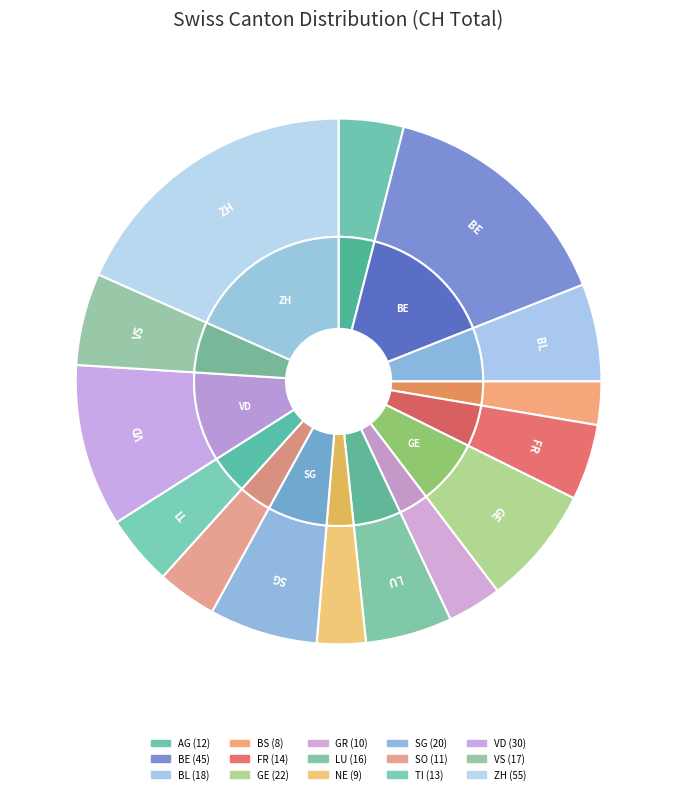

Which category has the biggest portion of the pie?

ZH